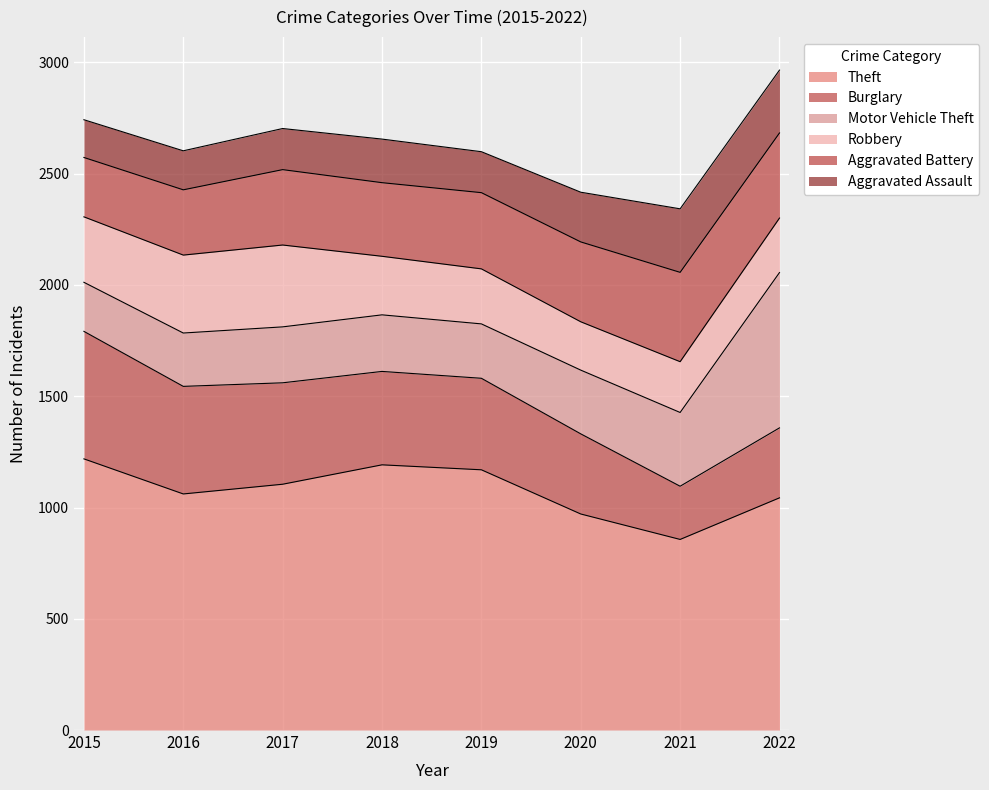

What value does the Burglary series have at 2017?

459